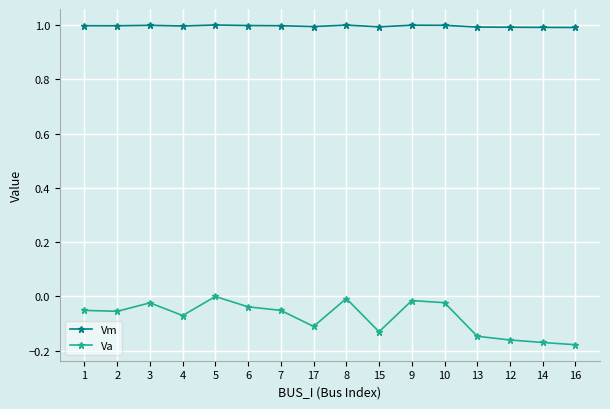

Is the value of Va at 13 greater than the value of Vm at 15?

No